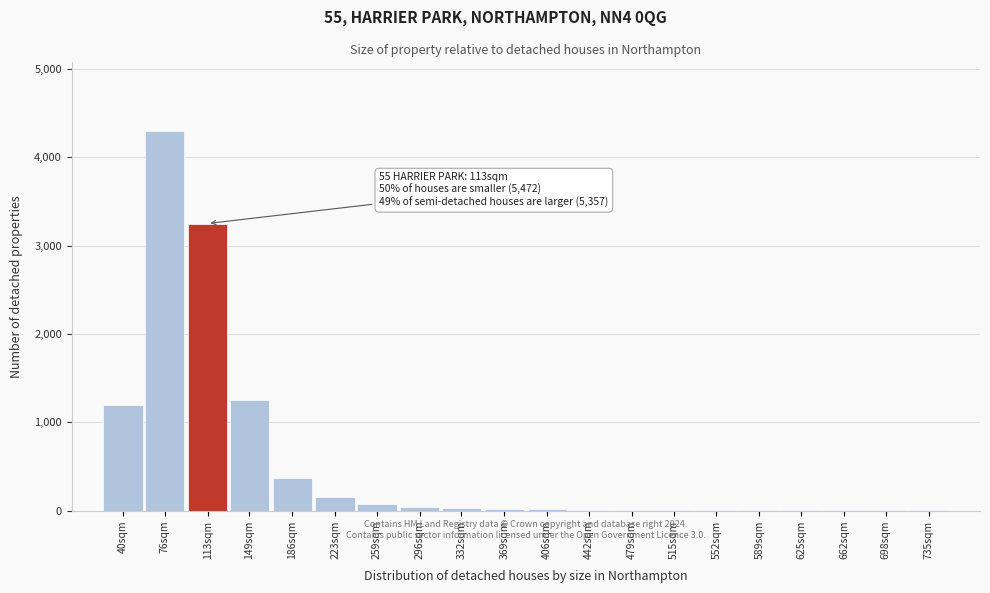

What is the greatest value displayed?

4300